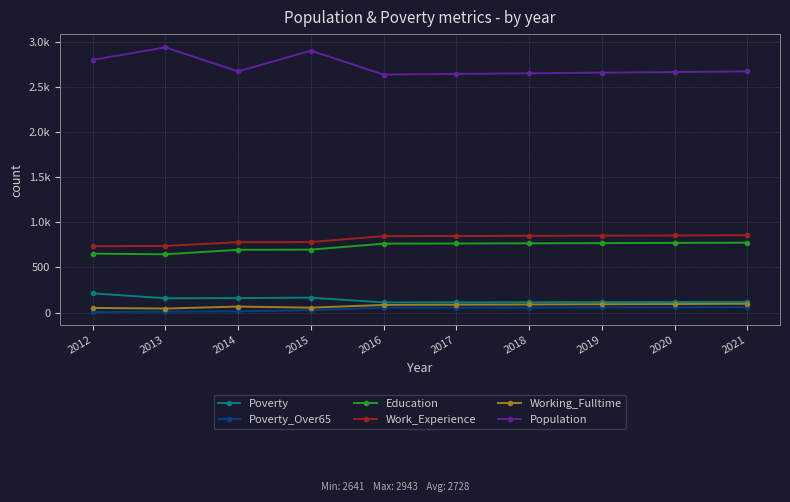

Is this an area chart (filled region under the line)?

No